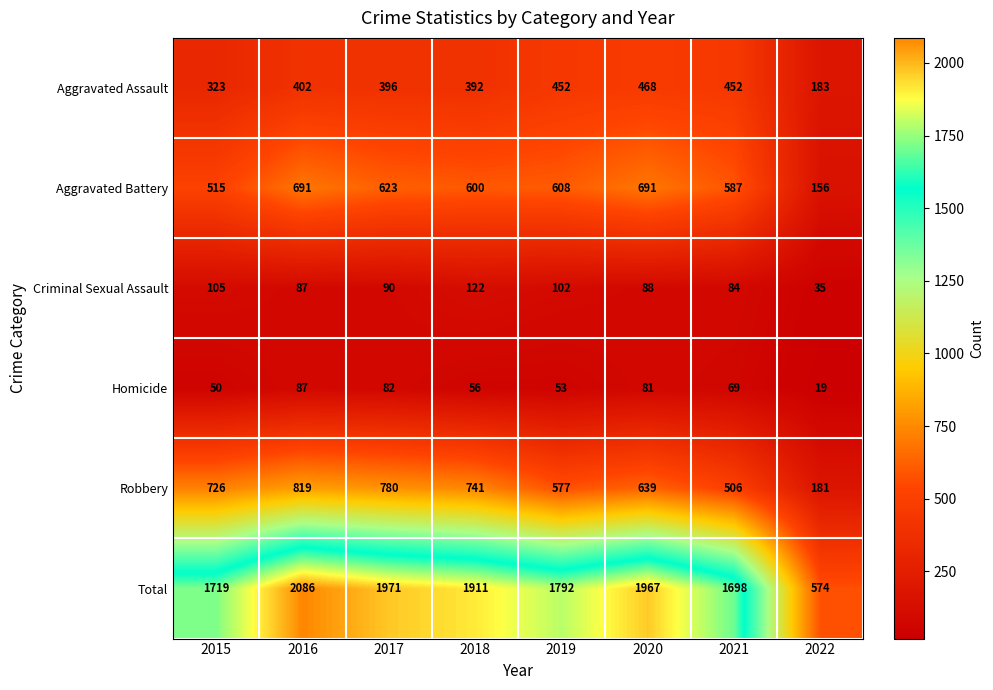

What is the minimum value shown in the chart?

19